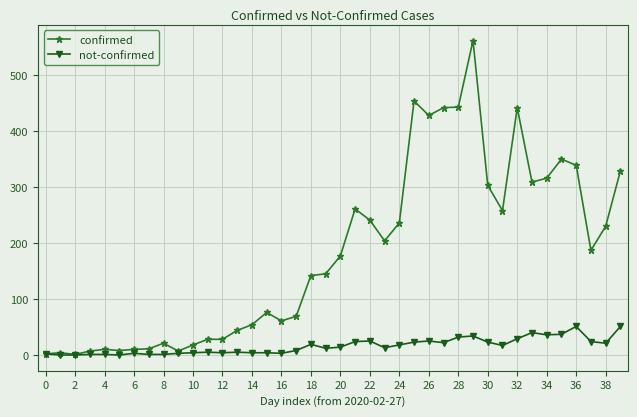

List the series in order of their peak value, highest first.

confirmed, not-confirmed